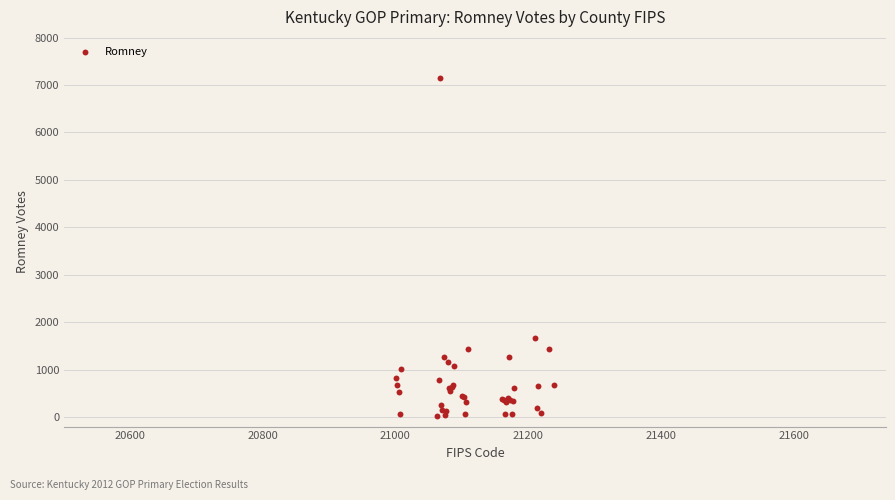

What Y value in the scatter plot is closest to 3584?

1663